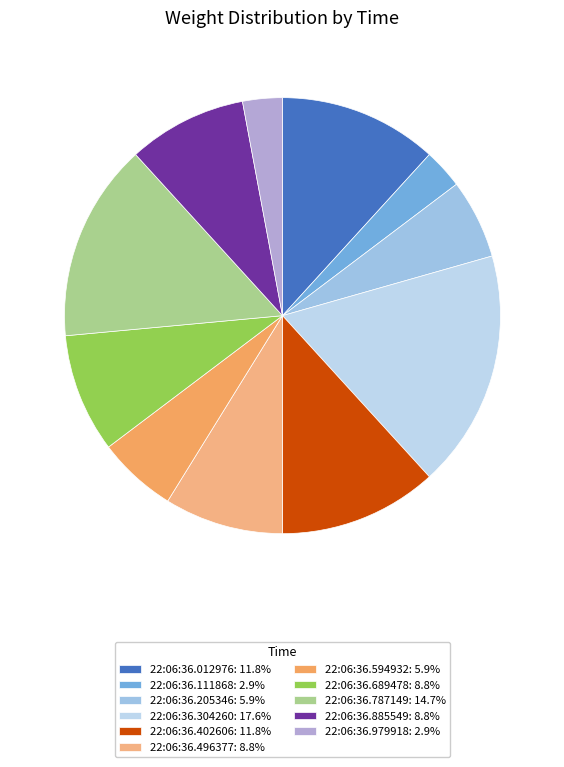

To the nearest percent, what is the combined percentage of 22:06:36.205346 and 22:06:36.979918?

9%